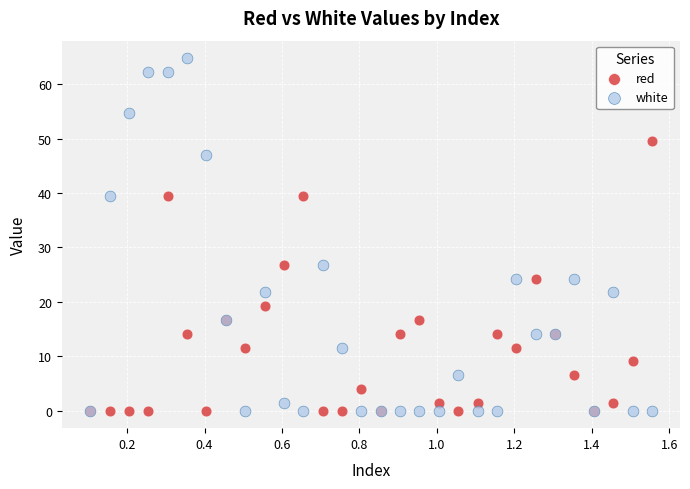

Which series has the widest spread of Y values?

white